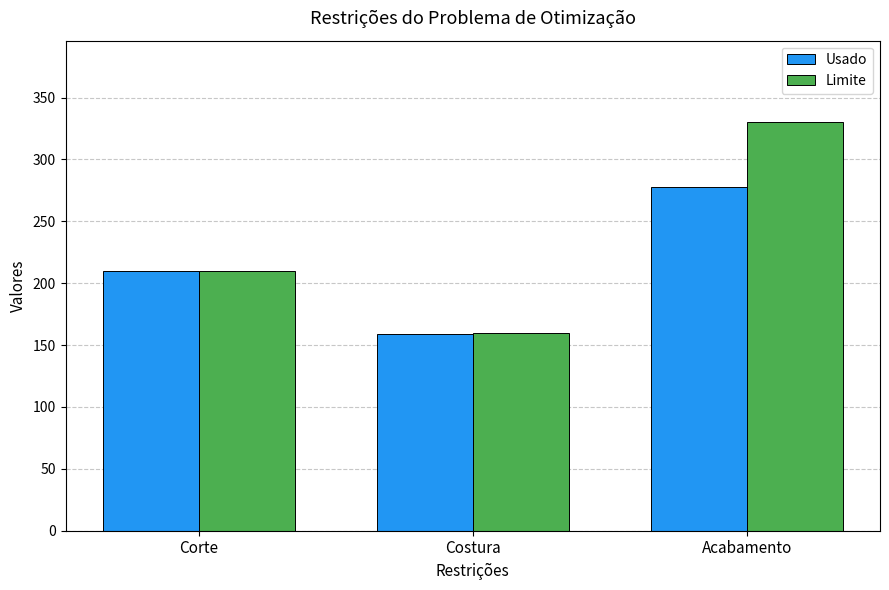

The value of Limite at Acabamento is 130. True or false?

False